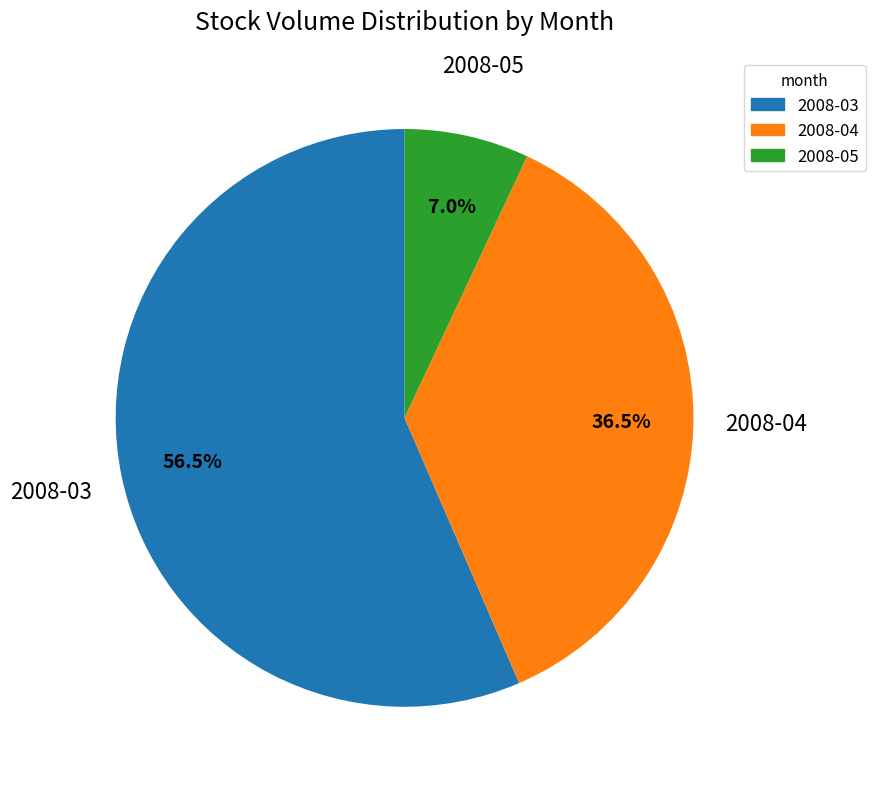

Is there a majority slice in this chart?

Yes